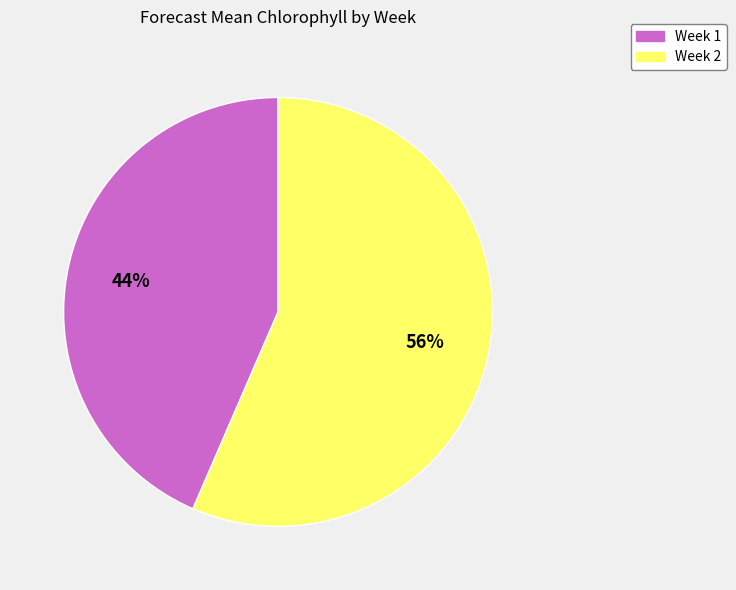

What is the ratio of the value at Week 2 to the value at Week 1?

1.3